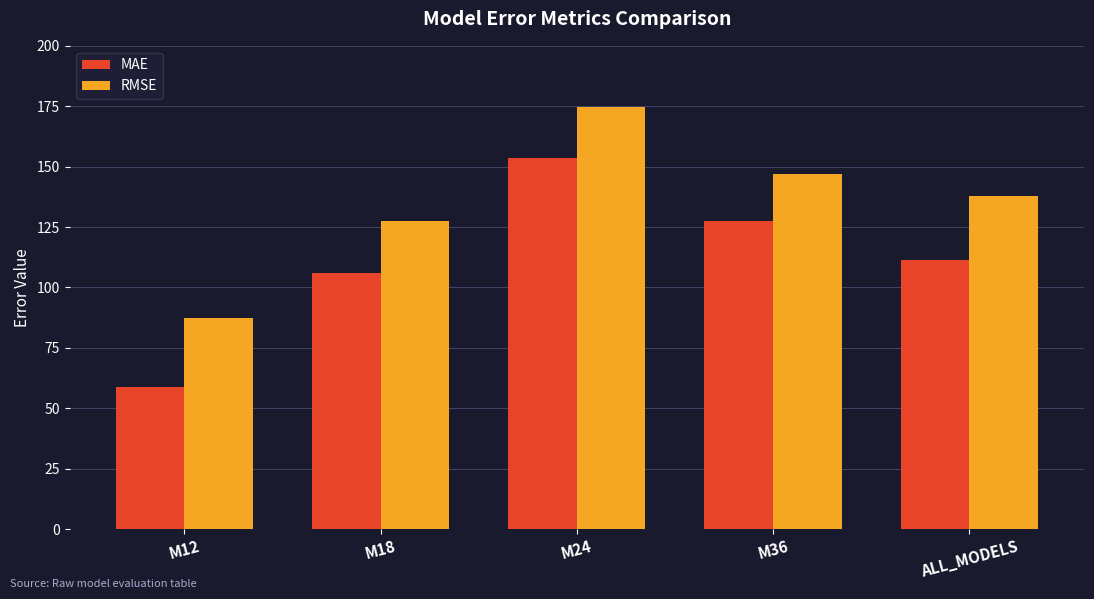

At which category is the sum across all series the highest?

M24